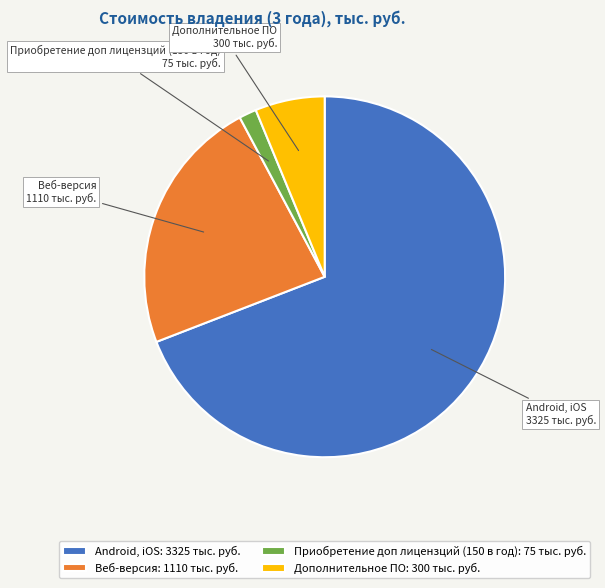

Which has a higher value, Дополнительное ПО or Веб-версия?

Веб-версия